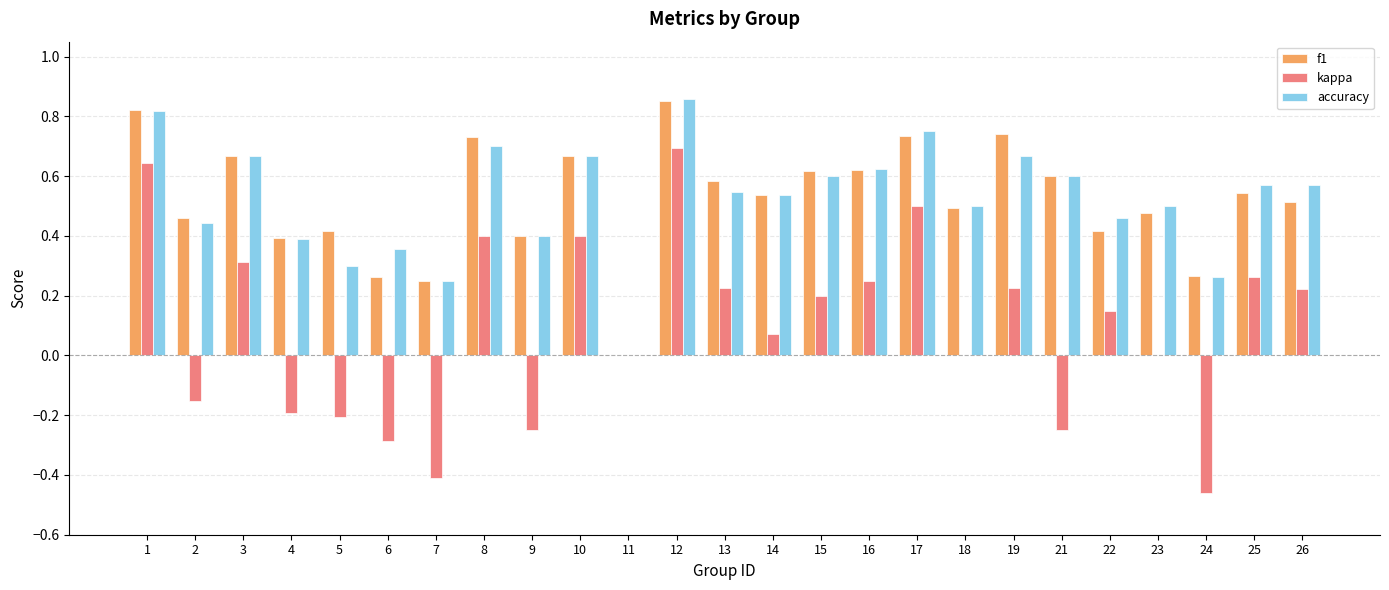

At which category does the chart reach its peak across all series?

12